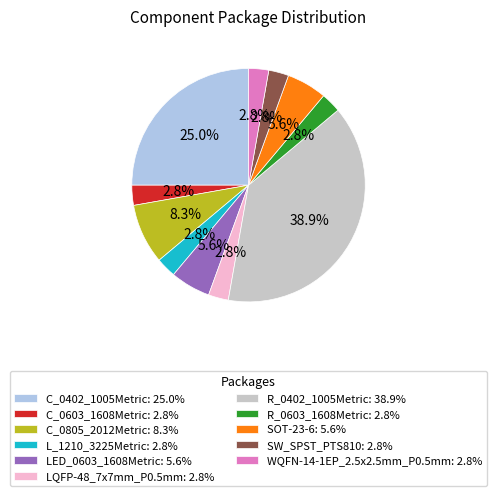

What percentage is the WQFN-14-1EP_2.5x2.5mm_P0.5mm slice, to the nearest percent?

3%